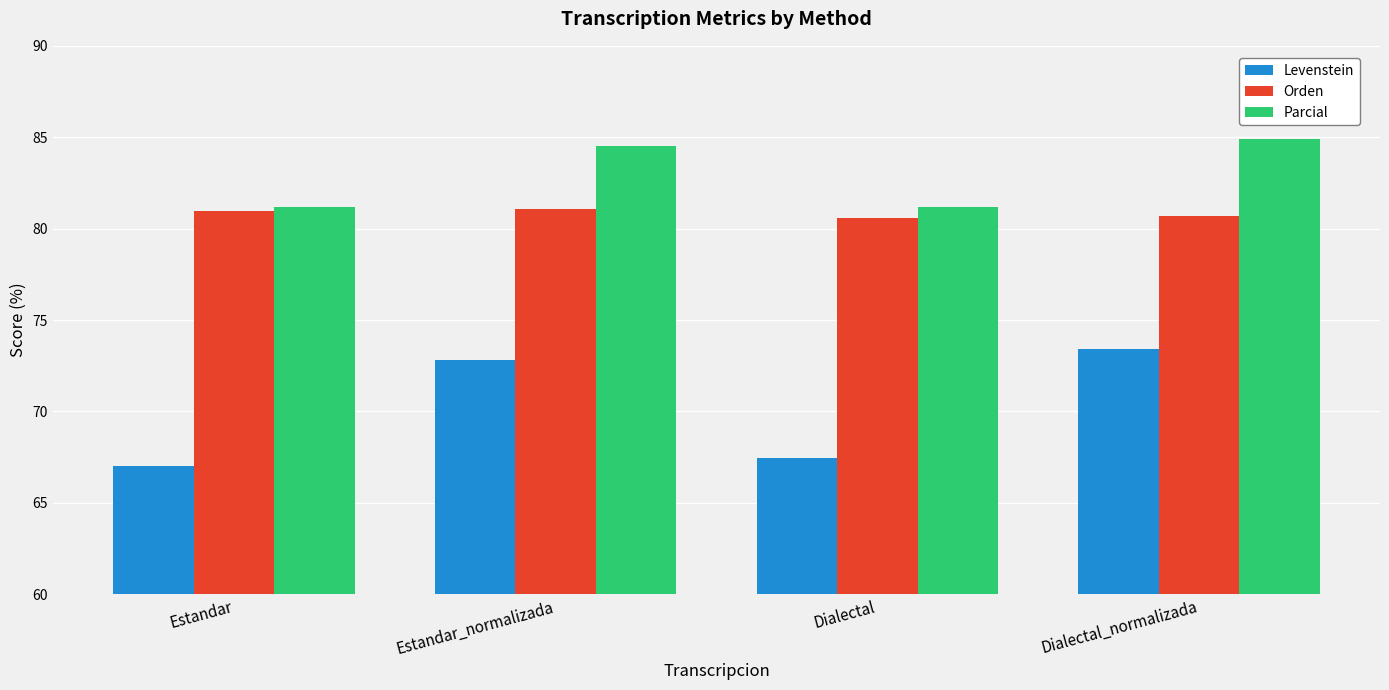

Reading left to right, what are all the values shown in this chart?

Levenstein: Estandar=67.0	Estandar_normalizada=72.8	Dialectal=67.5	Dialectal_normalizada=73.4
Orden: Estandar=80.9	Estandar_normalizada=81.1	Dialectal=80.6	Dialectal_normalizada=80.7
Parcial: Estandar=81.2	Estandar_normalizada=84.5	Dialectal=81.2	Dialectal_normalizada=84.9